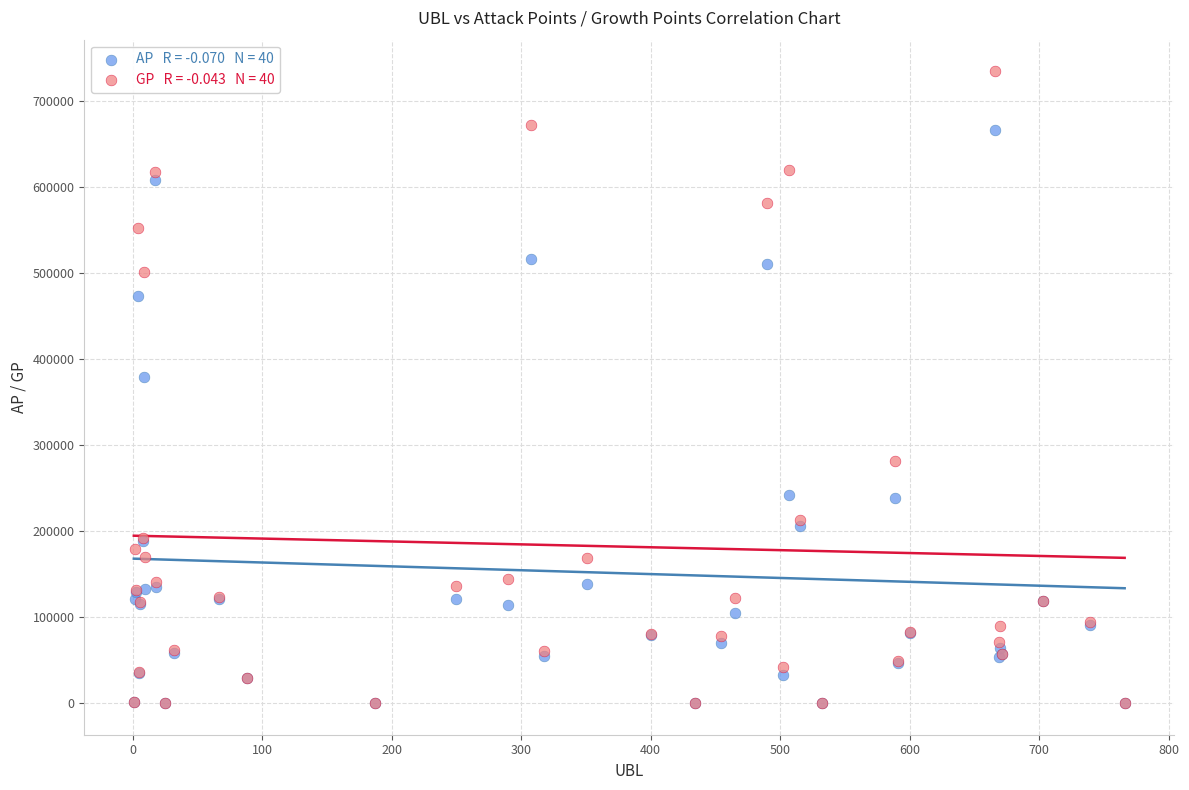

Across all series, what Y value is closest to 367469?

379458